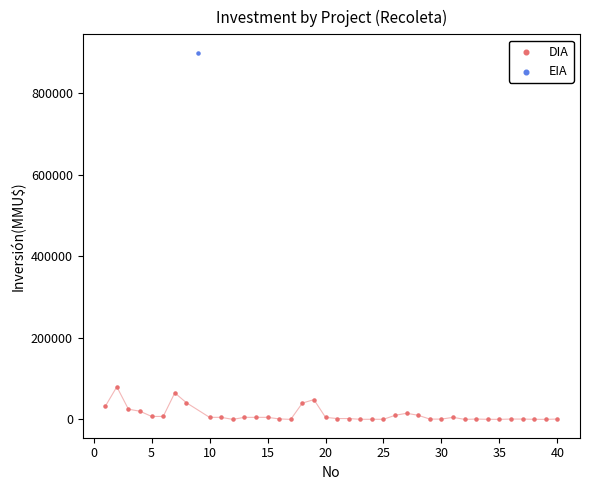

What are all the series names shown in the legend?

DIA, EIA